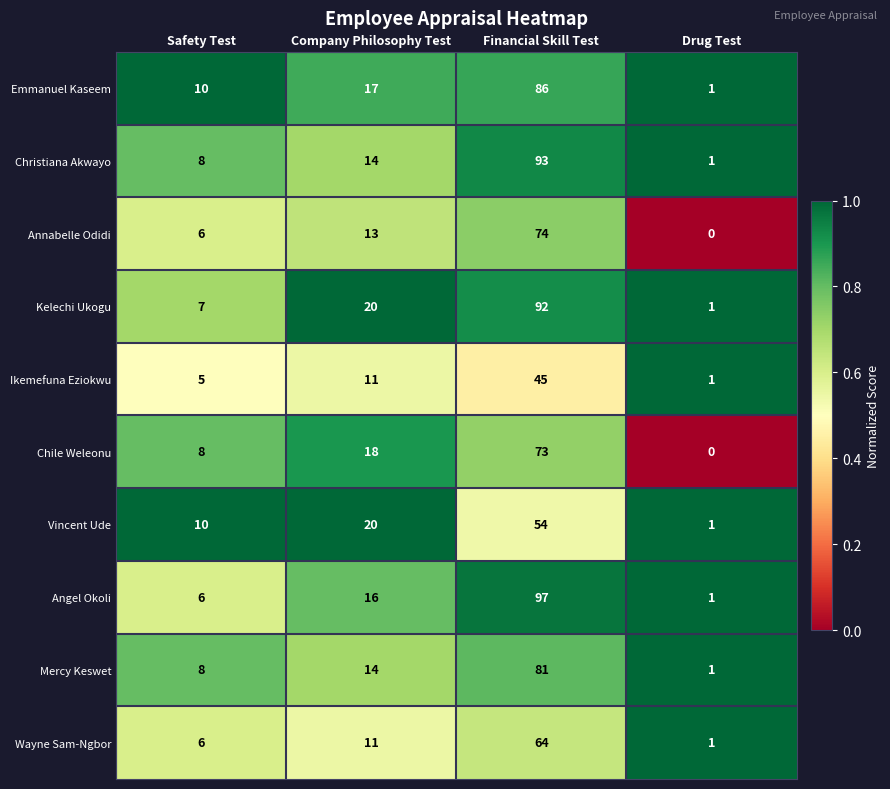

Which category has the lowest value across all series?

Drug Test